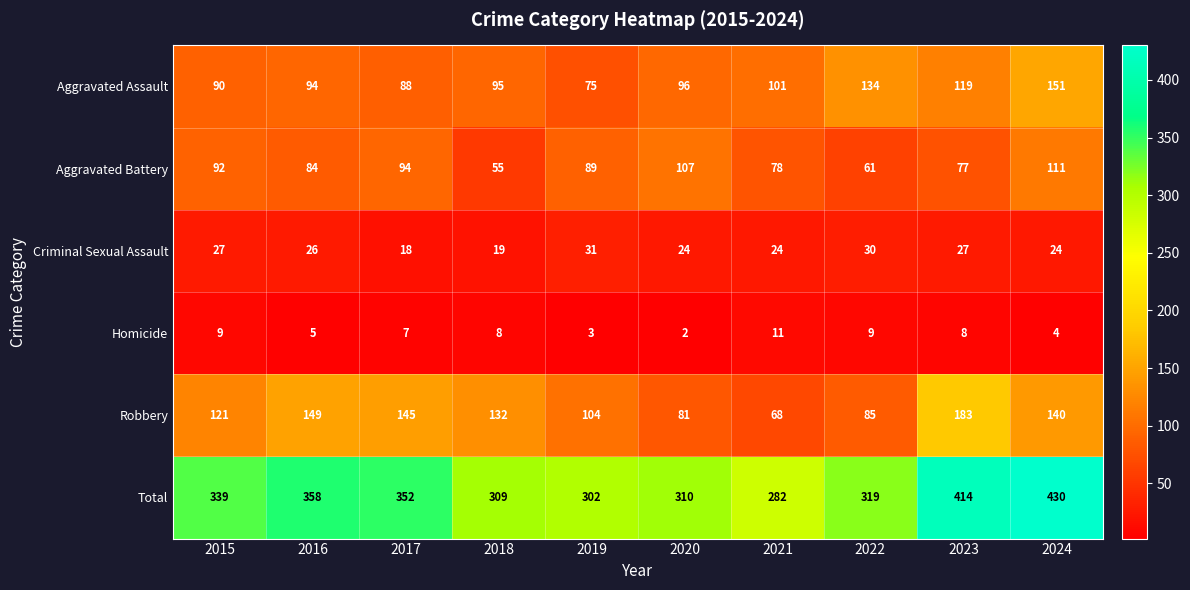

Which category has the lowest value across all series?

2020